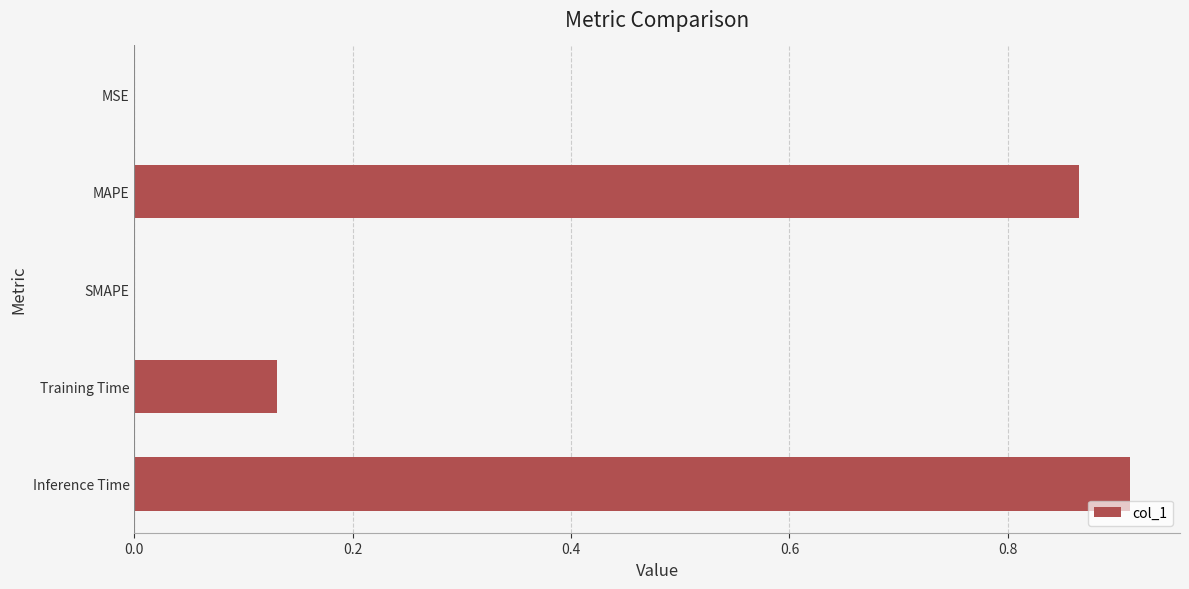

What is the sum of all values?

1.9